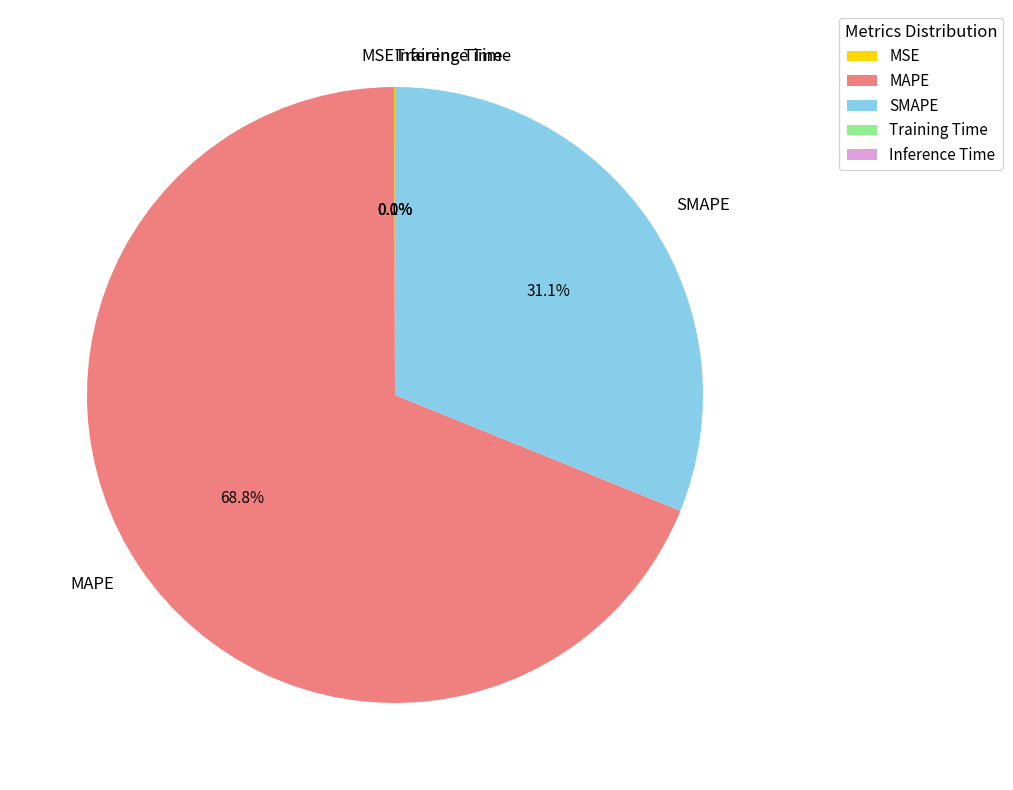

To the nearest percent, what is the difference between the largest and smallest slice percentages?

69%